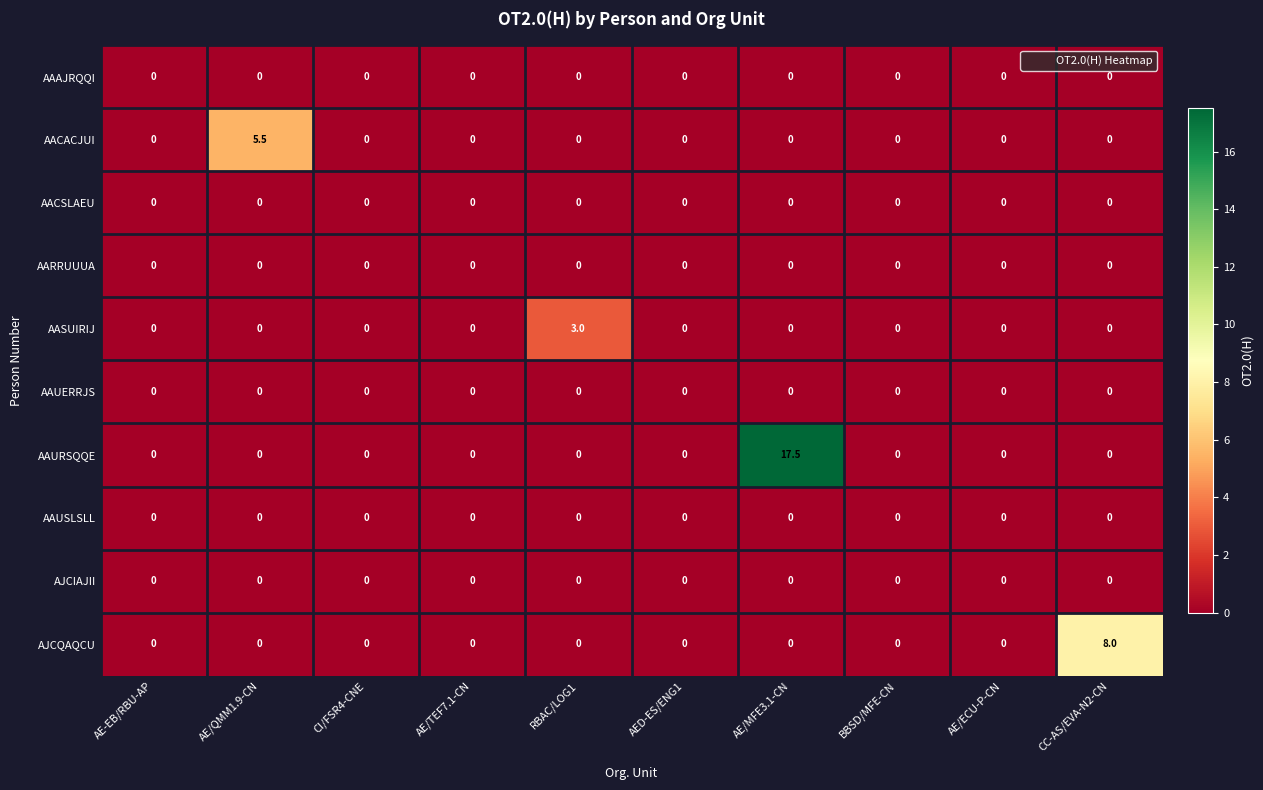

True or false: AAURSQQE has a value of 8.1 at AE/QMM1.9-CN.

False